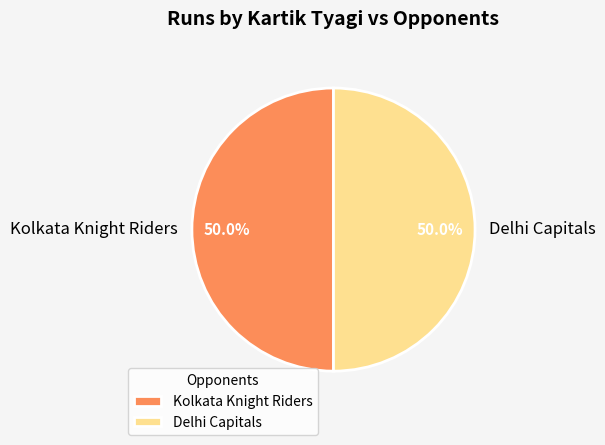

What is the ratio of the value at Kolkata Knight Riders to the value at Delhi Capitals?

1.0